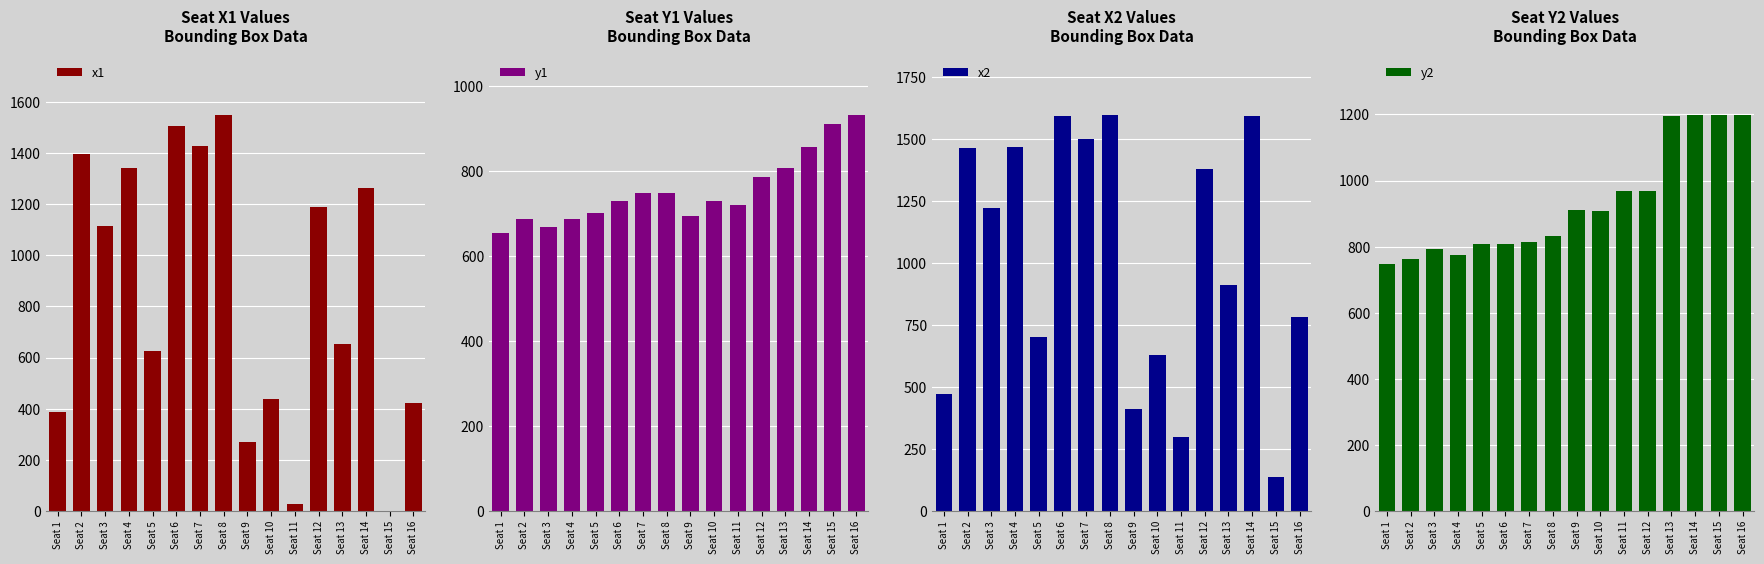

What is the maximum value shown in the chart?

1600.0